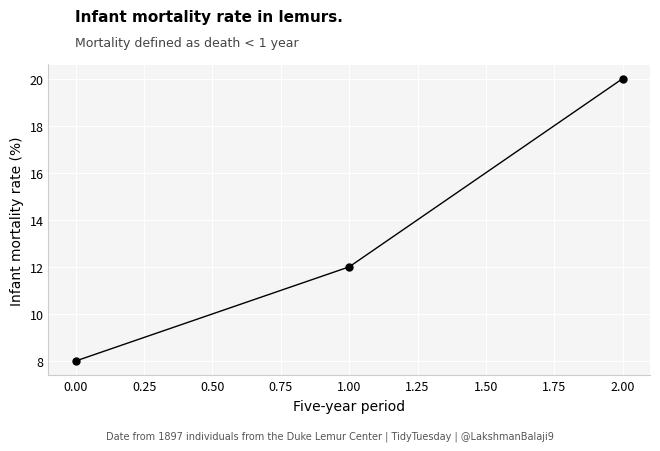

Reading left to right, what are all the values shown in this chart?

8	12	20